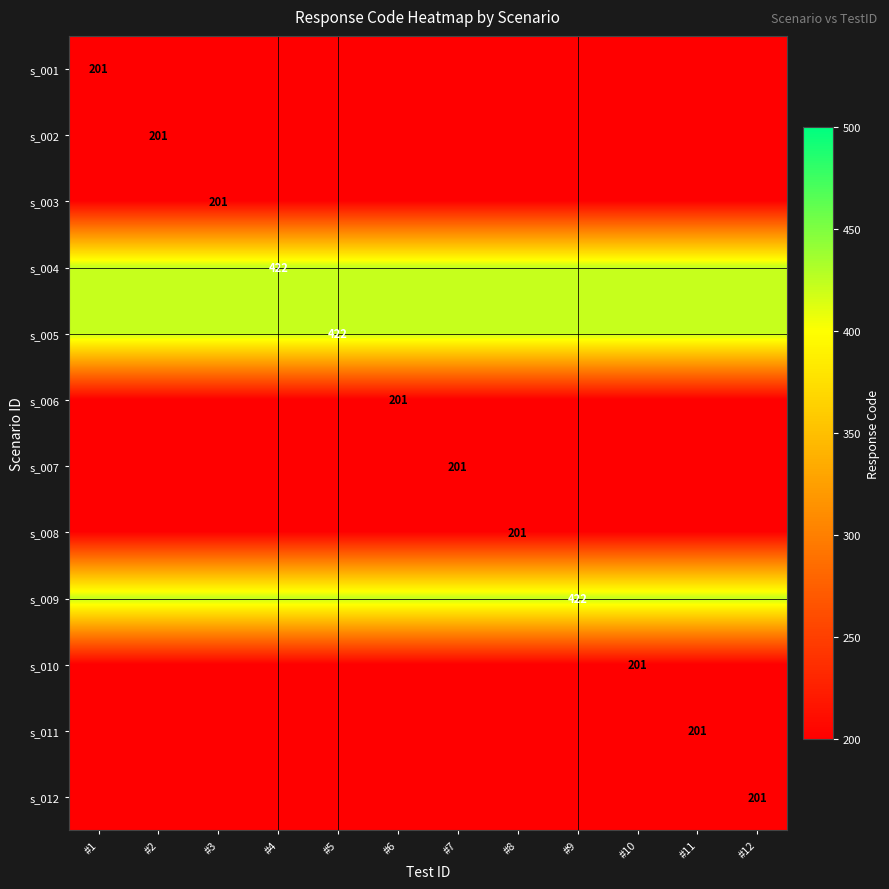

What is the sum of all s_010 values?

2412